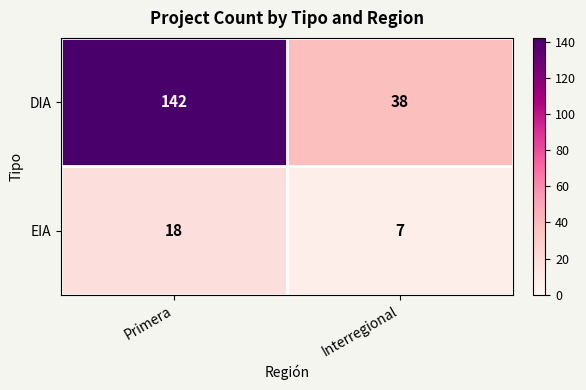

What value does the DIA series have at Primera, to the nearest 50?

150